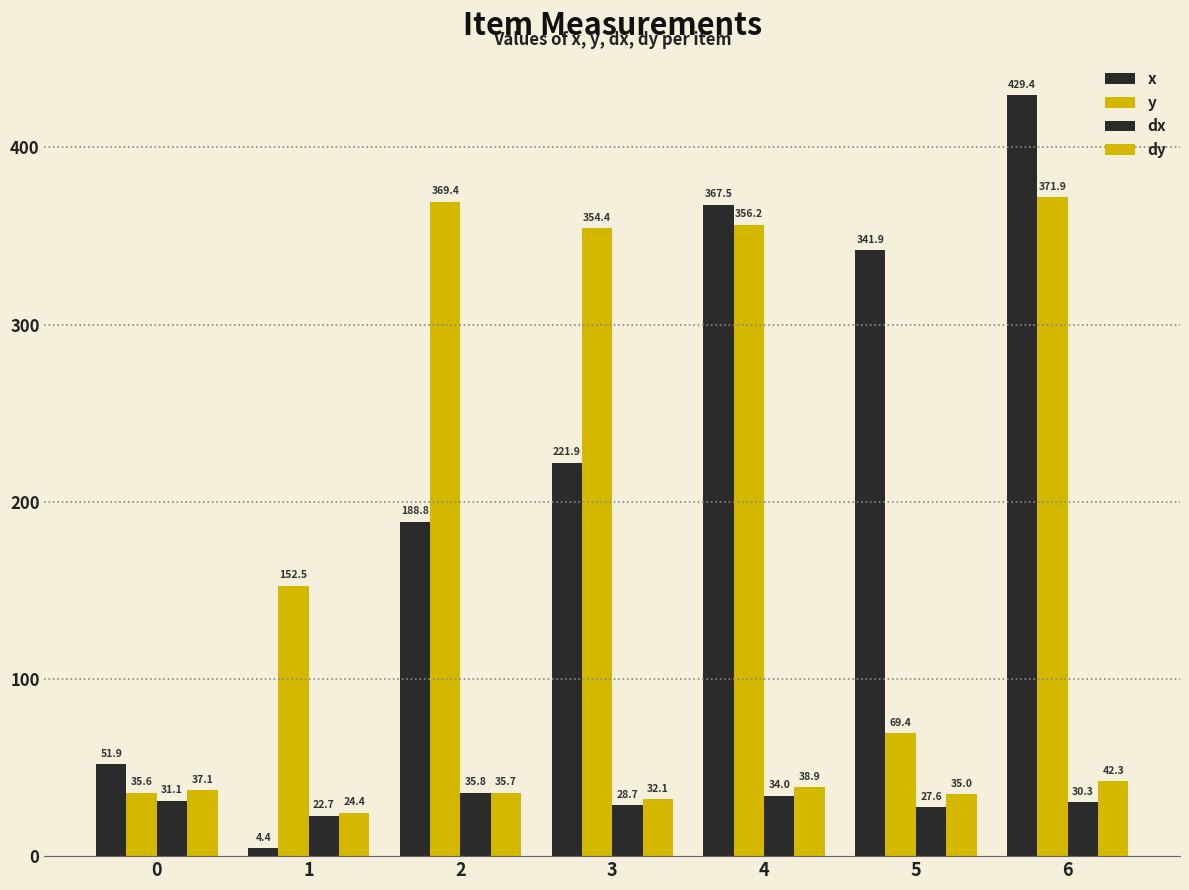

What is the average value of the x series?

229.4